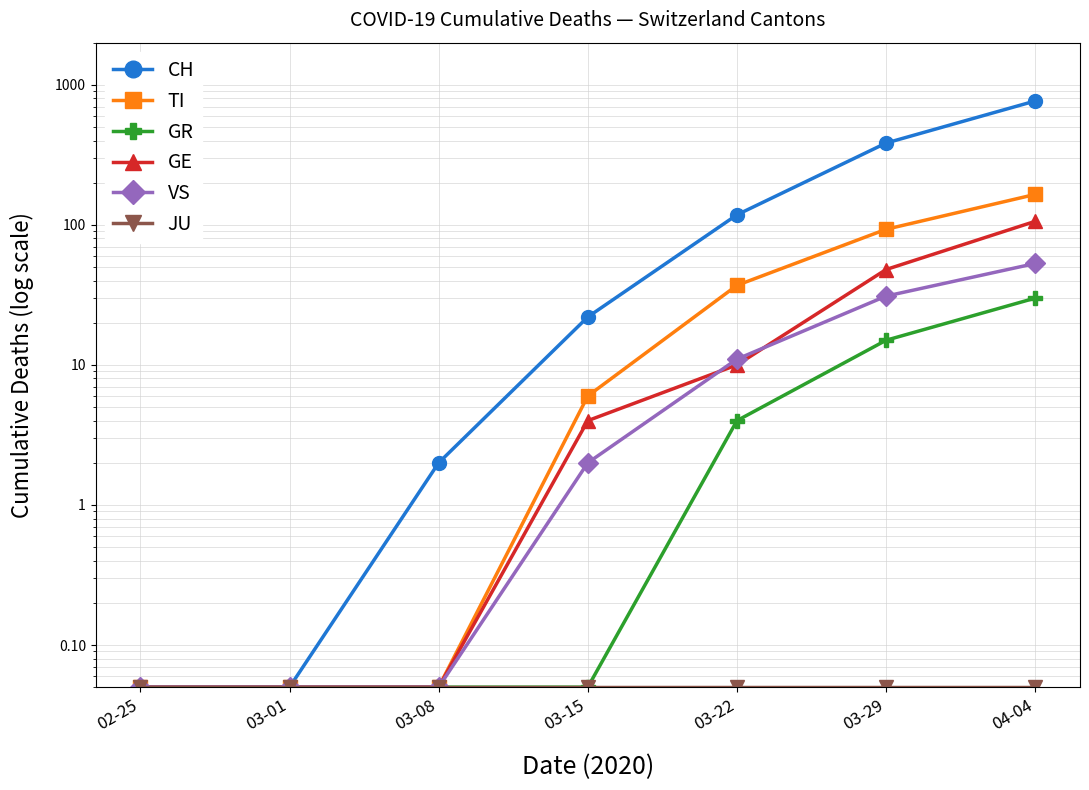

Is it true that VS equals 11.0 at 03-22?

True